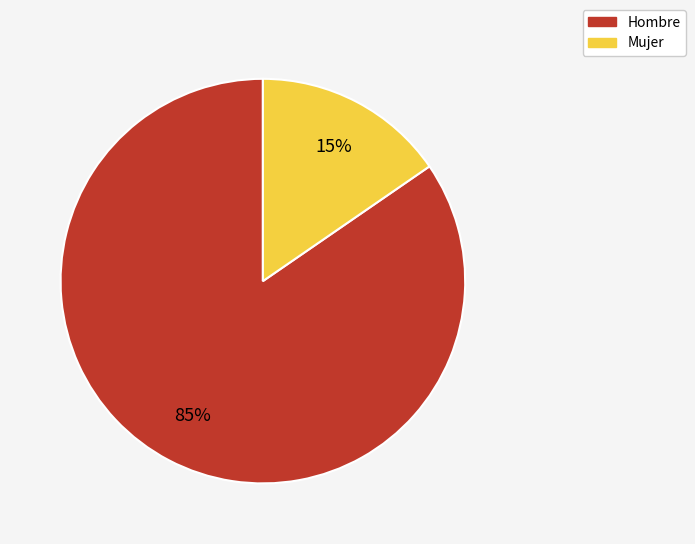

Does Mujer account for over 50% of the chart?

No